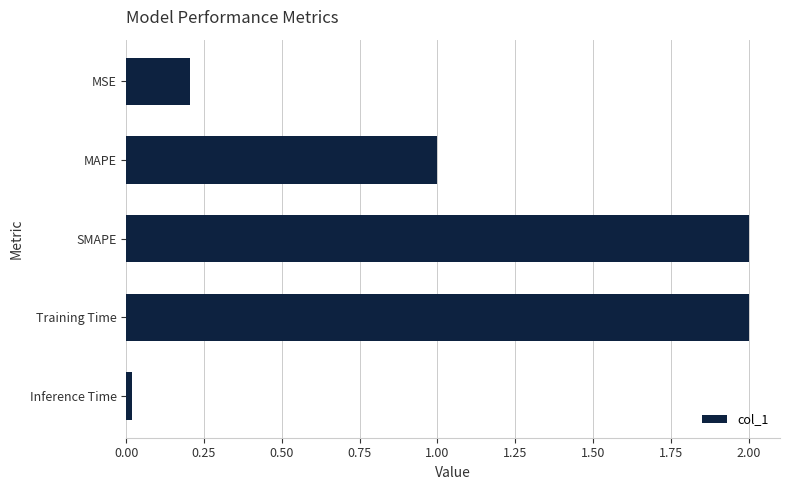

Read the value at MAPE.

1.0